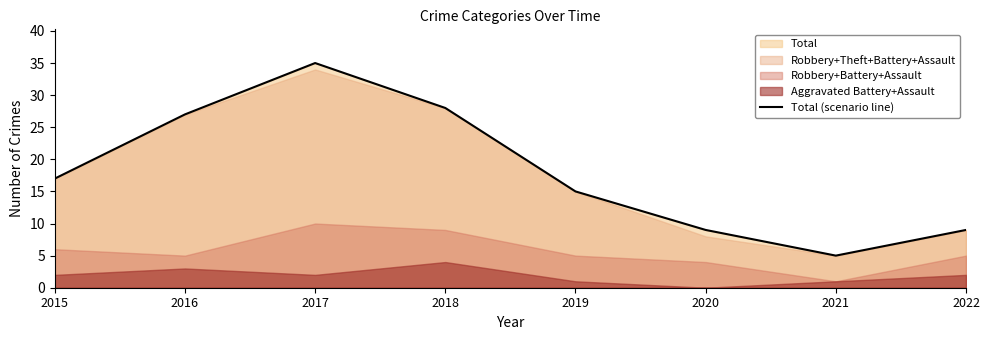

What is the value of the 6th point from the left?

9